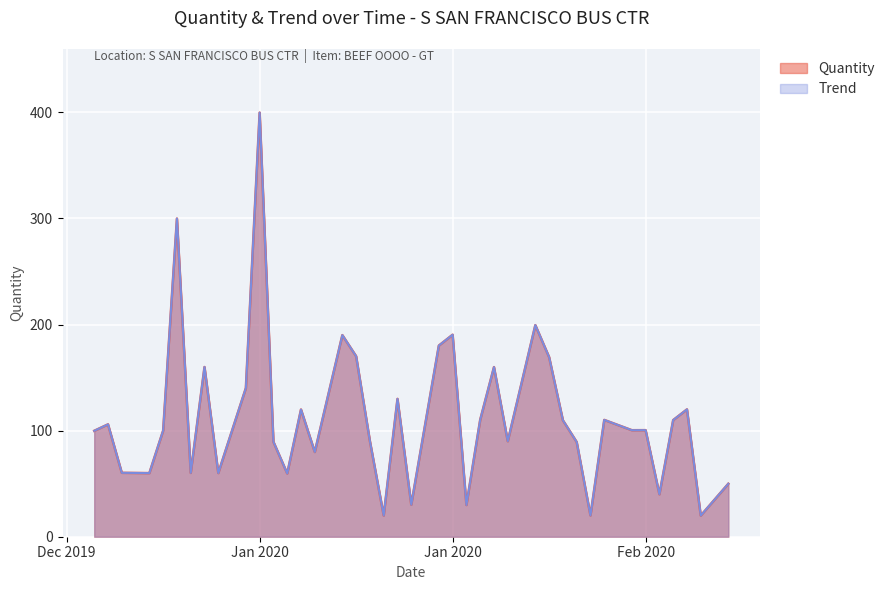

Does the chart display data point markers on the line(s)?

No